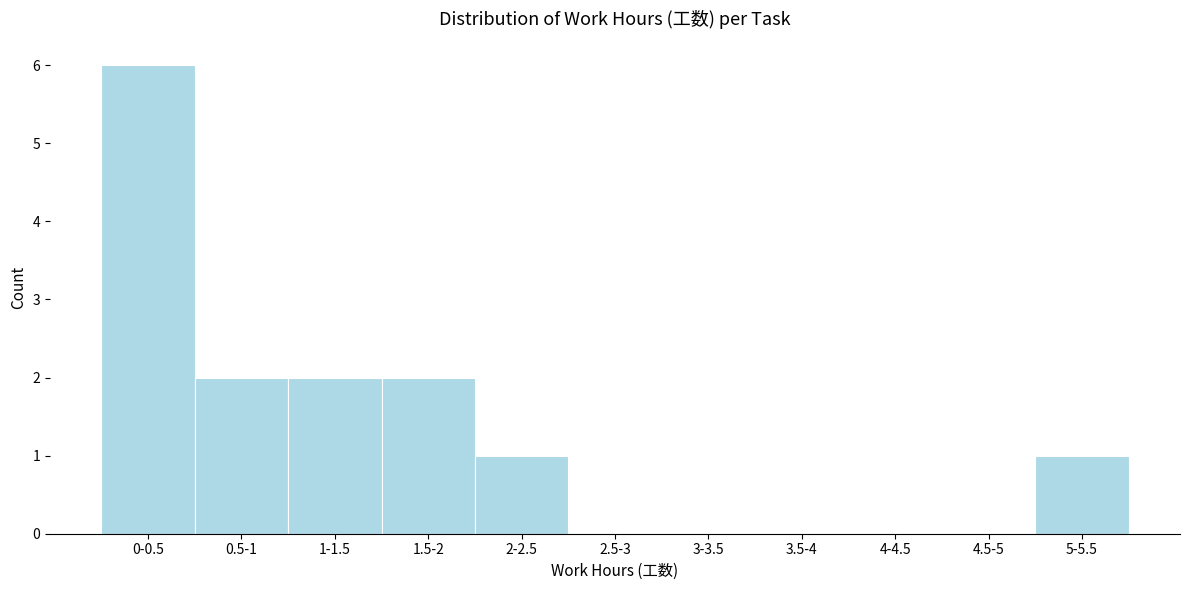

Reading right to left, what are all the values shown in this chart?

5-5.5=1	4.5-5=0	4-4.5=0	3.5-4=0	3-3.5=0	2.5-3=0	2-2.5=1	1.5-2=2	1-1.5=2	0.5-1=2	0-0.5=6